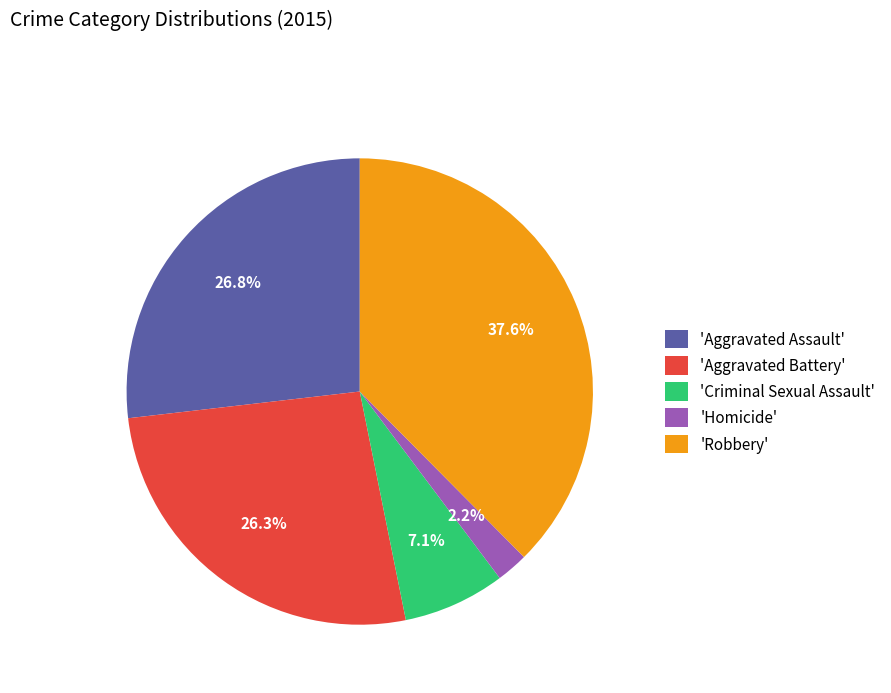

Is there a majority slice in this chart?

No